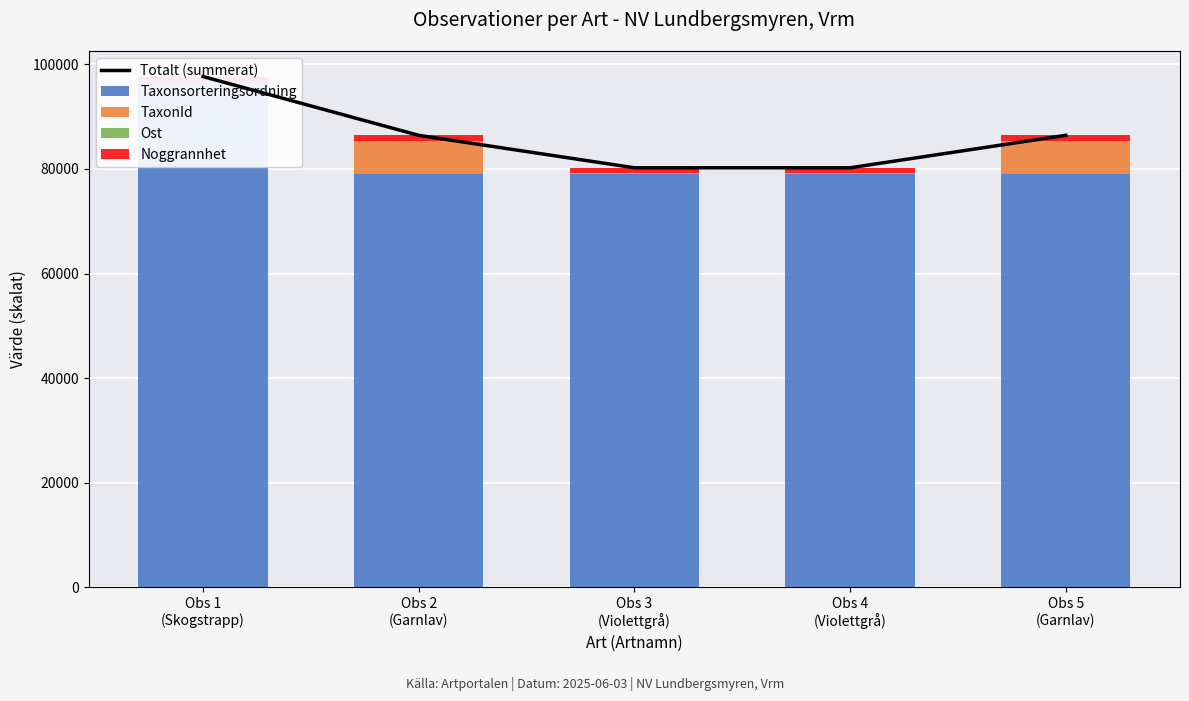

What is the sum of the Ost values at Obs 1
(Skogstrapp) and Obs 5
(Garnlav)?

78.5